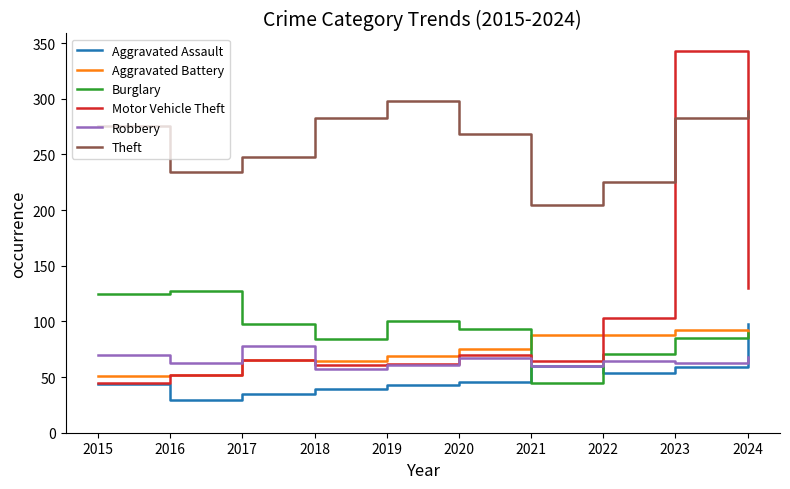

What is the highest value of the Motor Vehicle Theft series?

343